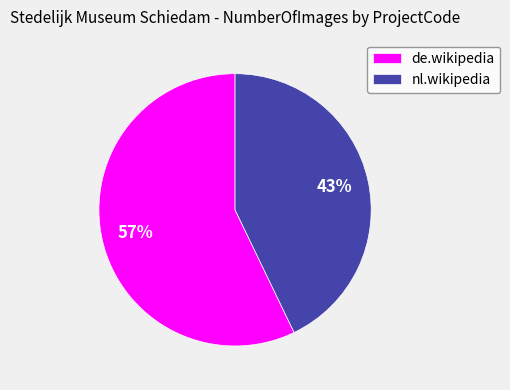

Is it true that de.wikipedia is 57% of the pie?

True